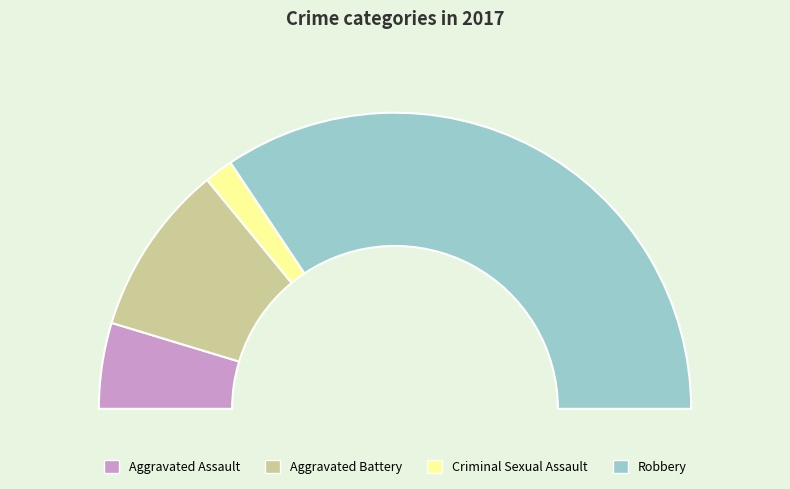

Which category has the smallest portion of the pie?

Criminal Sexual Assault